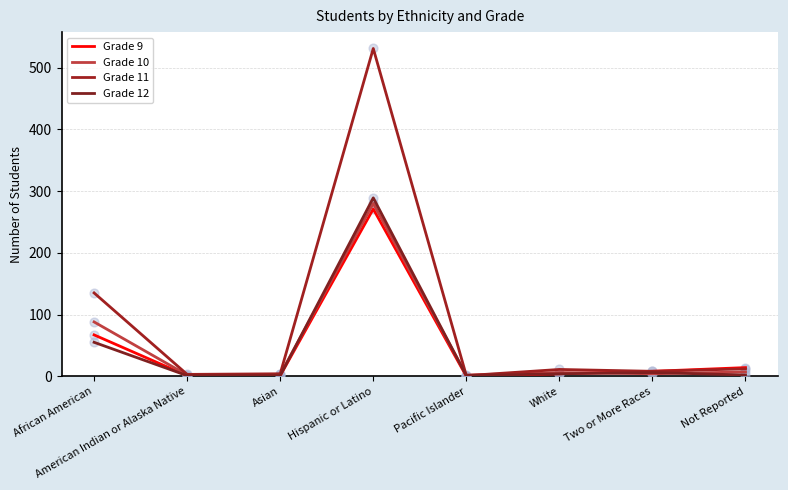

What is the total value across all series at American Indian or Alaska Native?

7